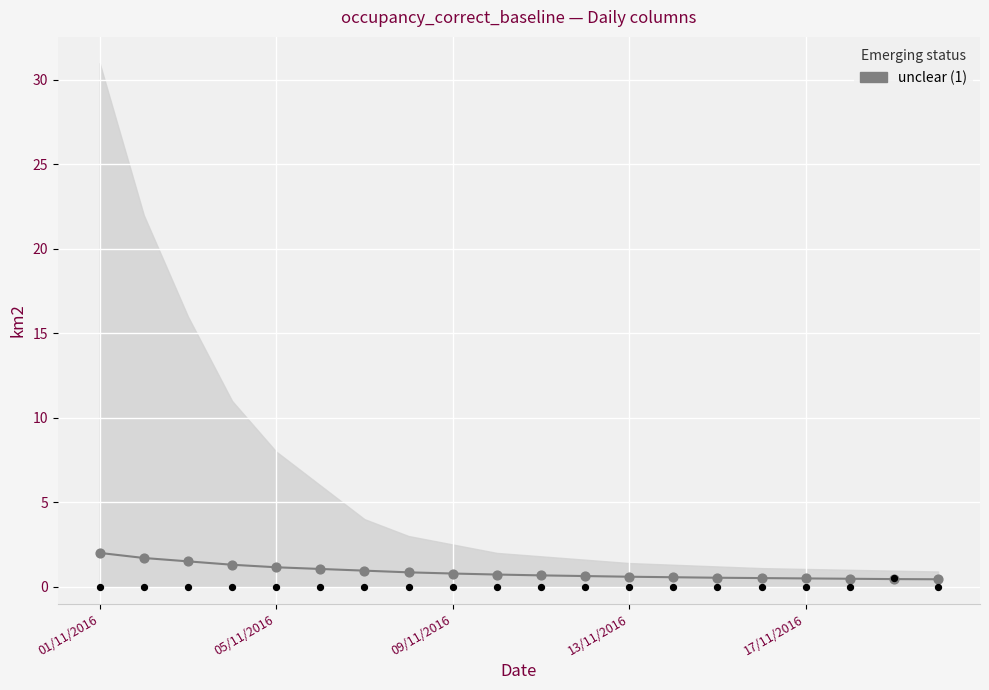

Which series has the largest total across all categories?

unclear (1)